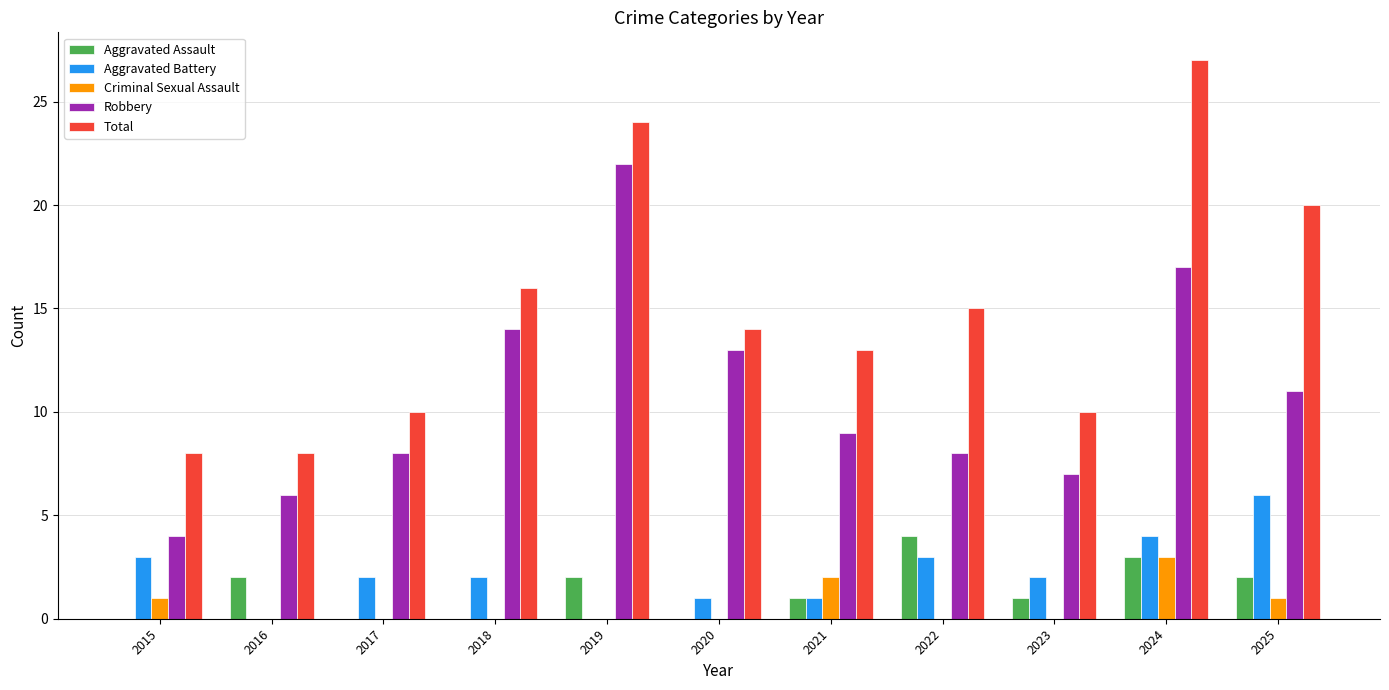

What is the highest value of the Total series?

27